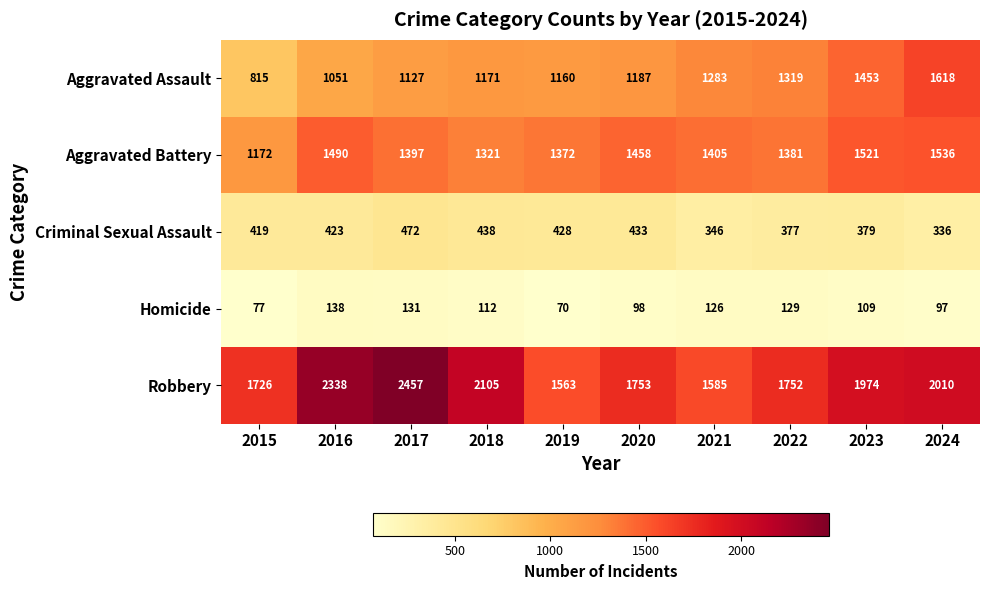

What is the difference between the maximum and second lowest values in the Robbery series?

872